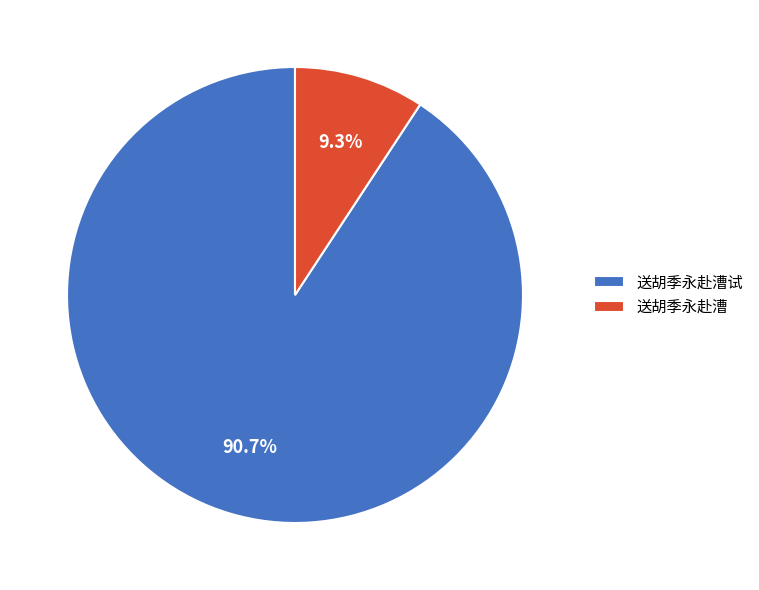

Does 送胡季永赴漕 represent more than half of the total?

No